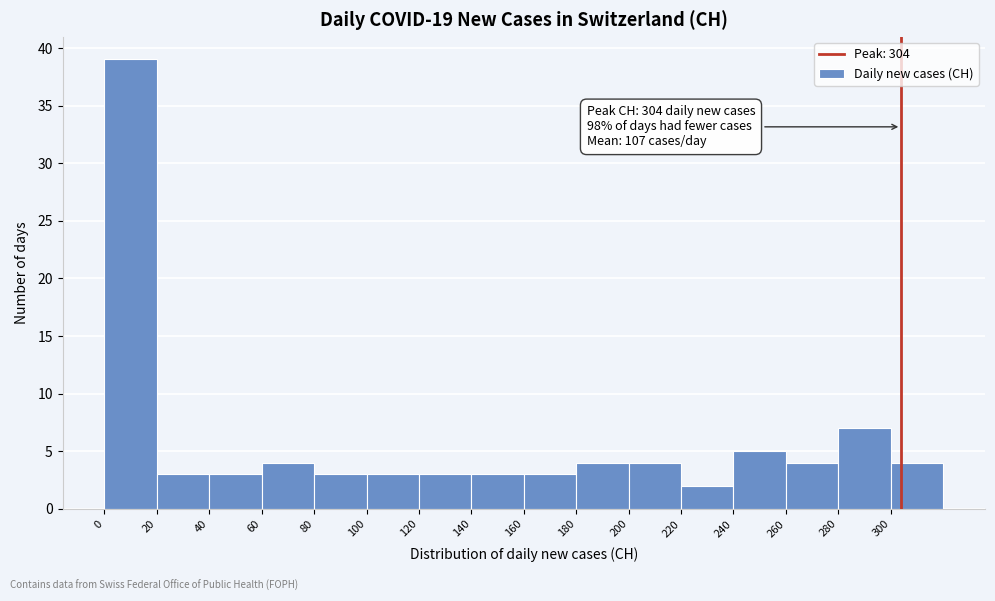

Which range on the x-axis has the tallest bar?

0 to 20